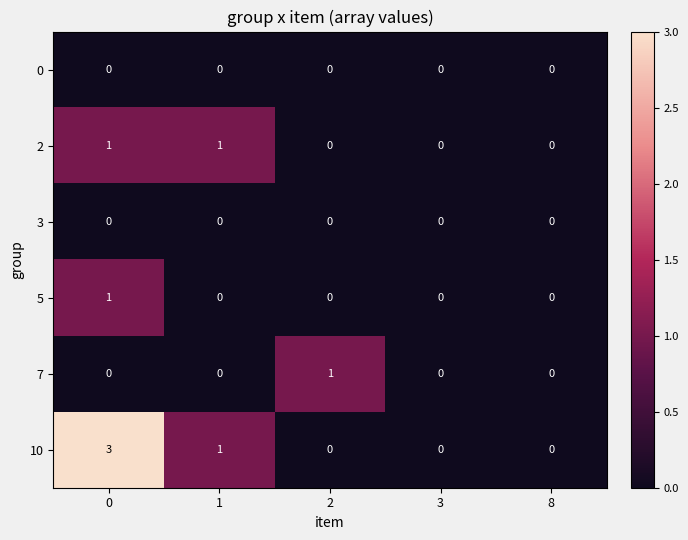

Which series has the largest total across all categories?

10